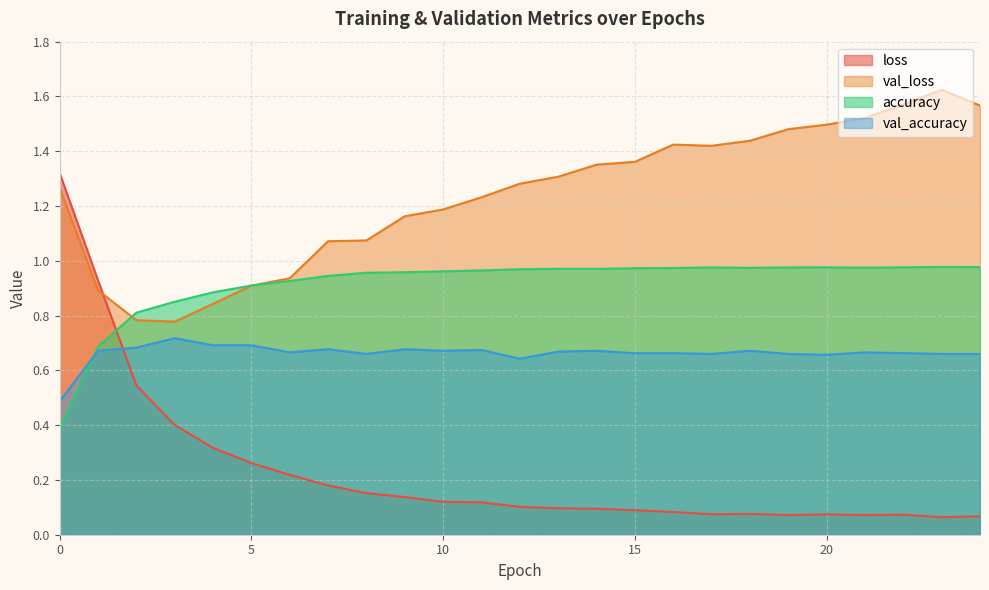

Which series has the widest spread of values?

loss